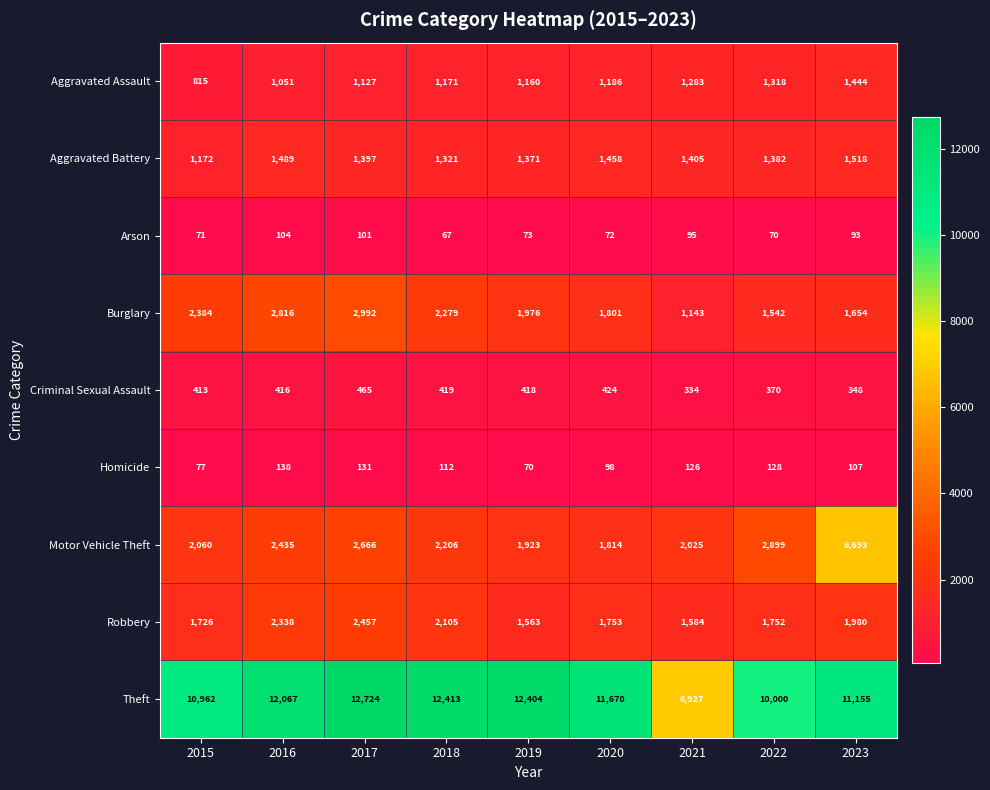

The Motor Vehicle Theft series shows 8945 at 2023. True or false?

False